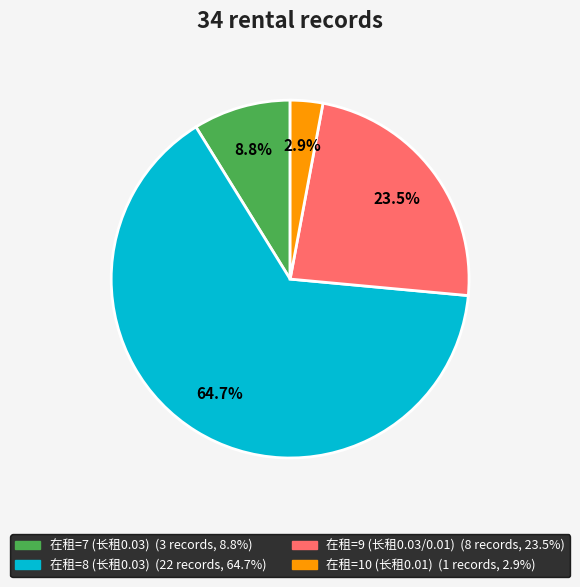

Does any single category account for the majority?

Yes